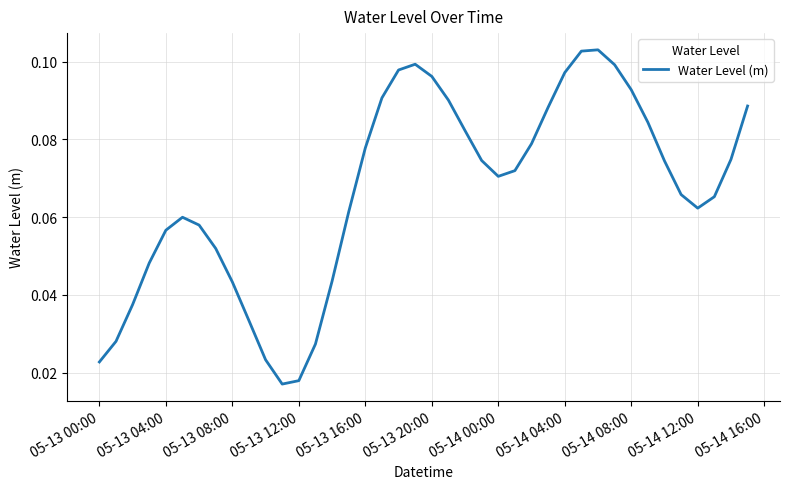

How many values are between 0 and 1?

40